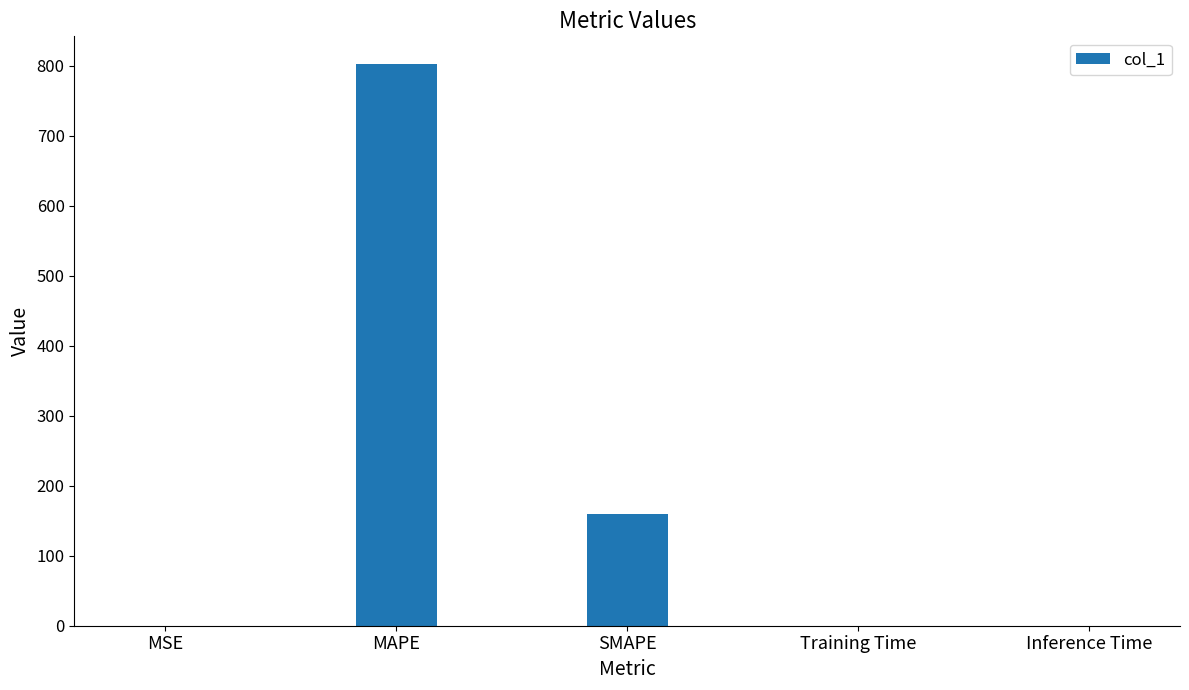

Which category has the highest value across all series?

MAPE